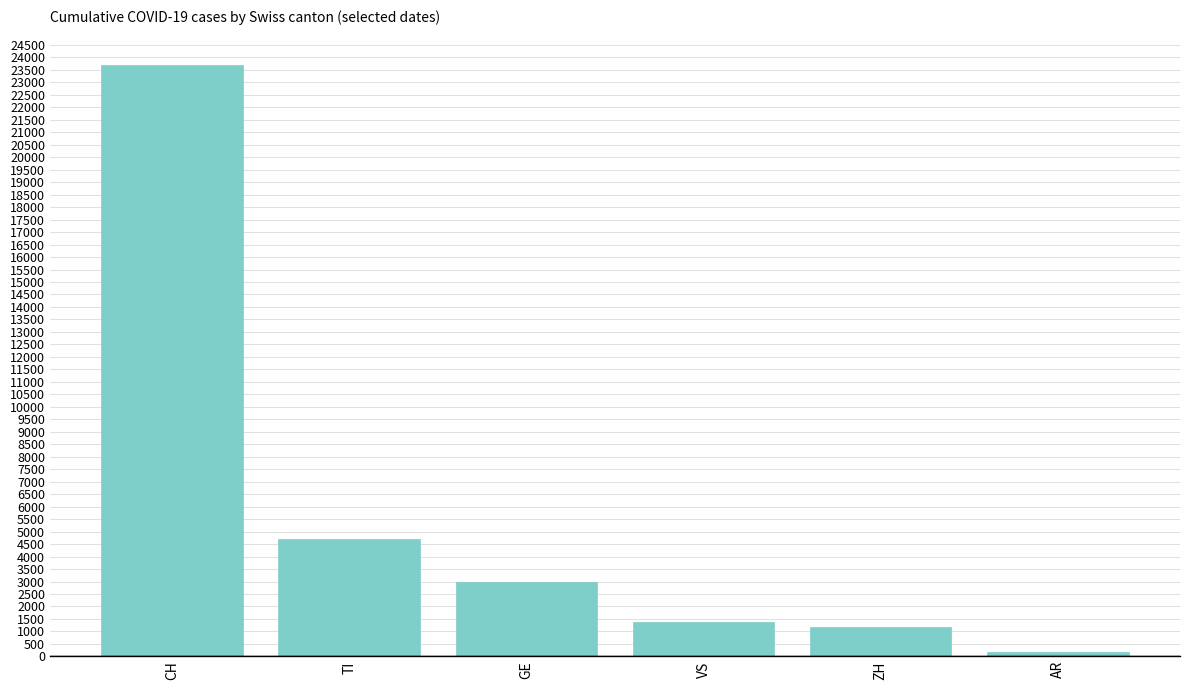

True or false: the data shows 5267 at GE.

False